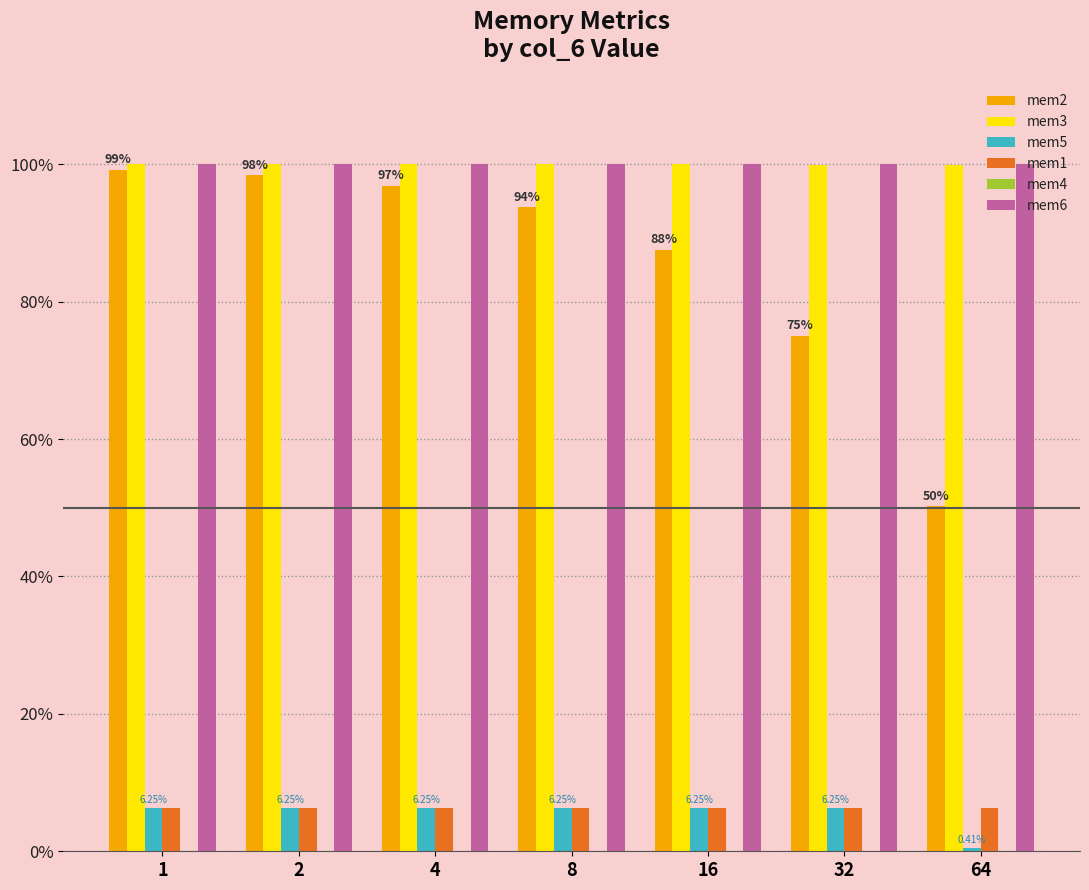

Are the bars horizontal?

No